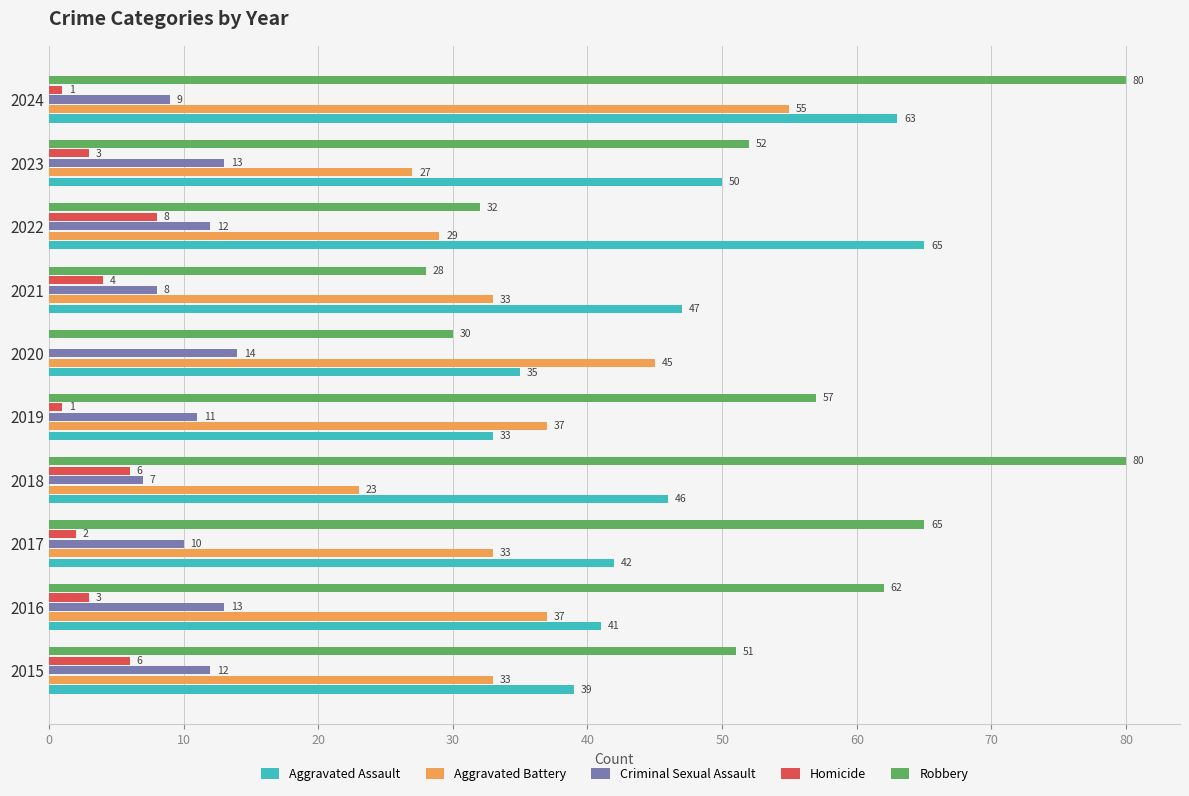

At which label is Robbery closest to 54?

2023